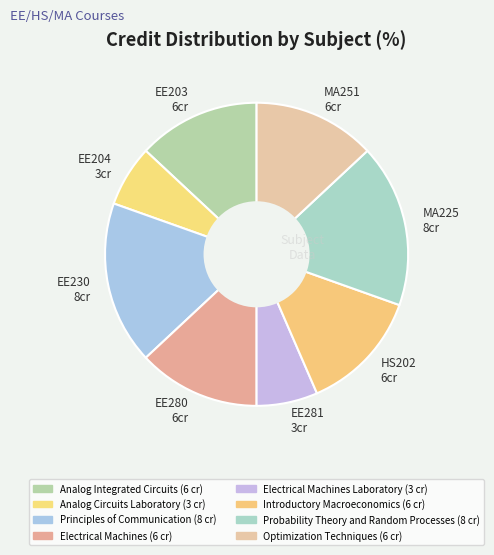

How many segments does this pie chart have?

8